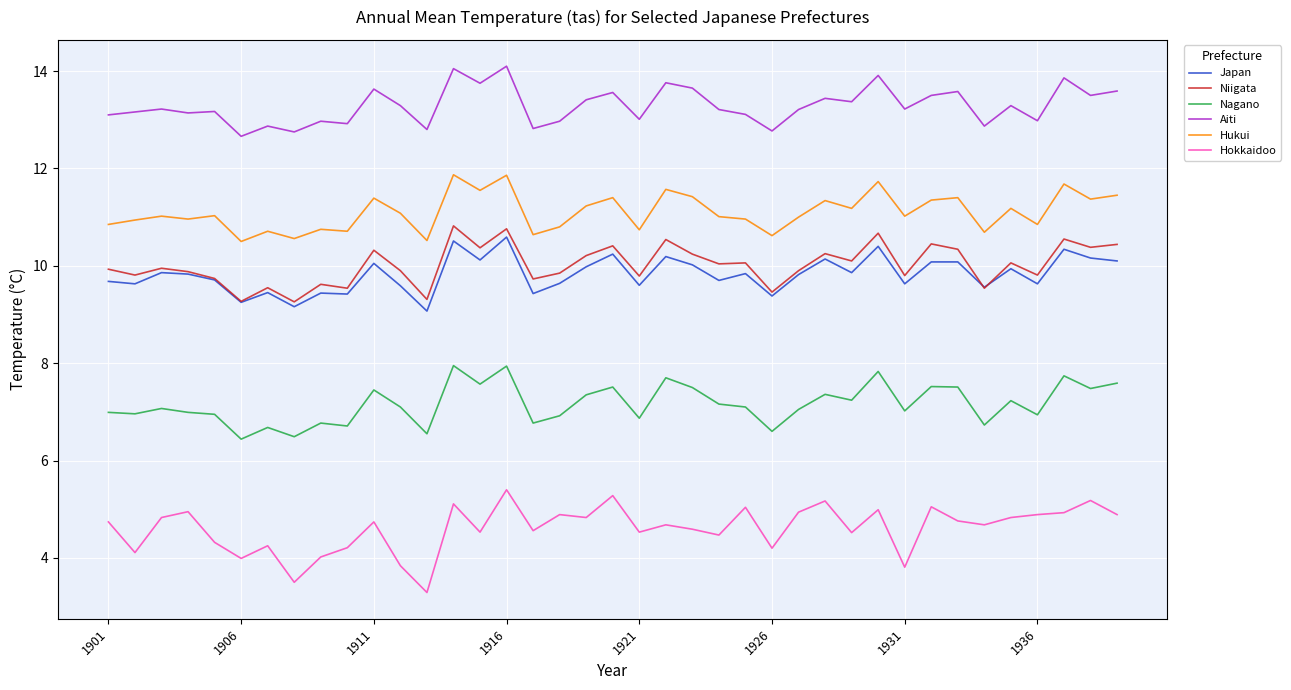

True or false: Aiti and Hokkaidoo cross at least once.

False